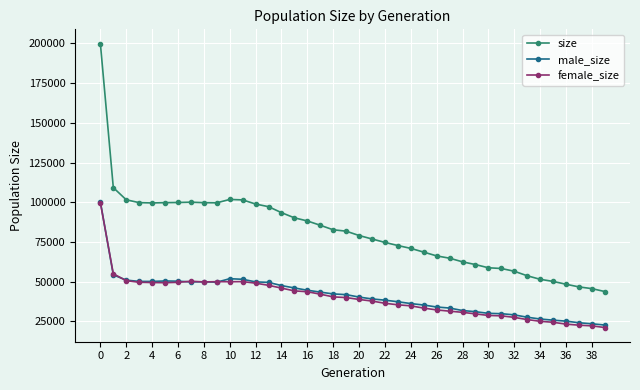

Is this an area chart (filled region under the line)?

No